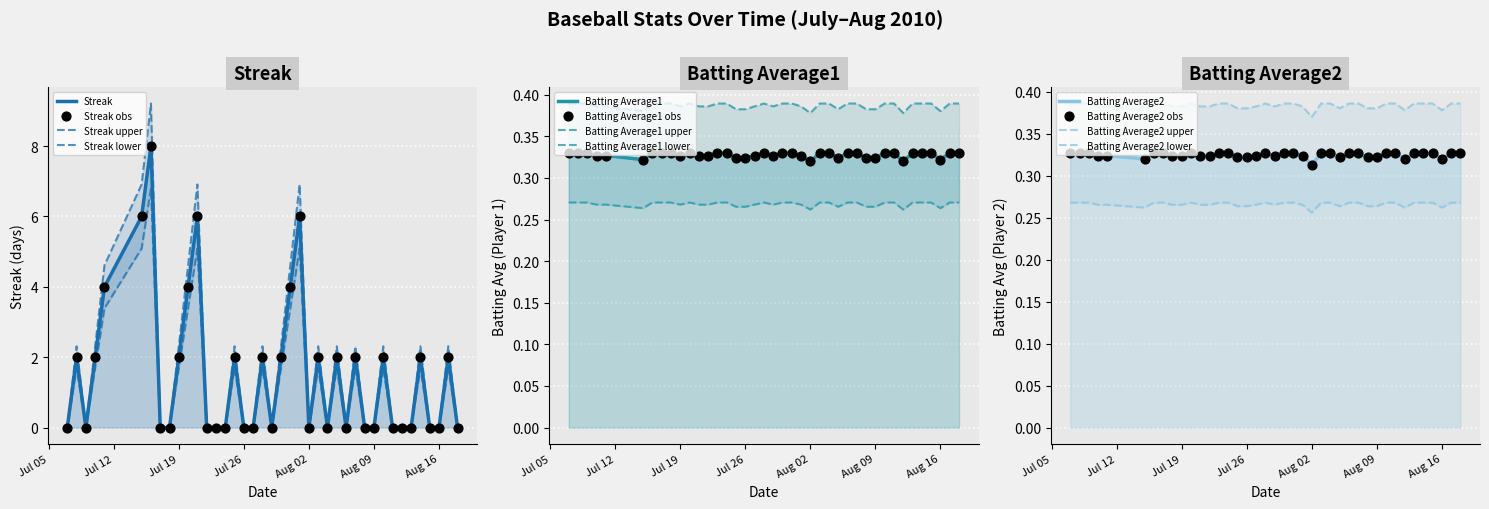

Which series has the widest spread of Y values?

Streak